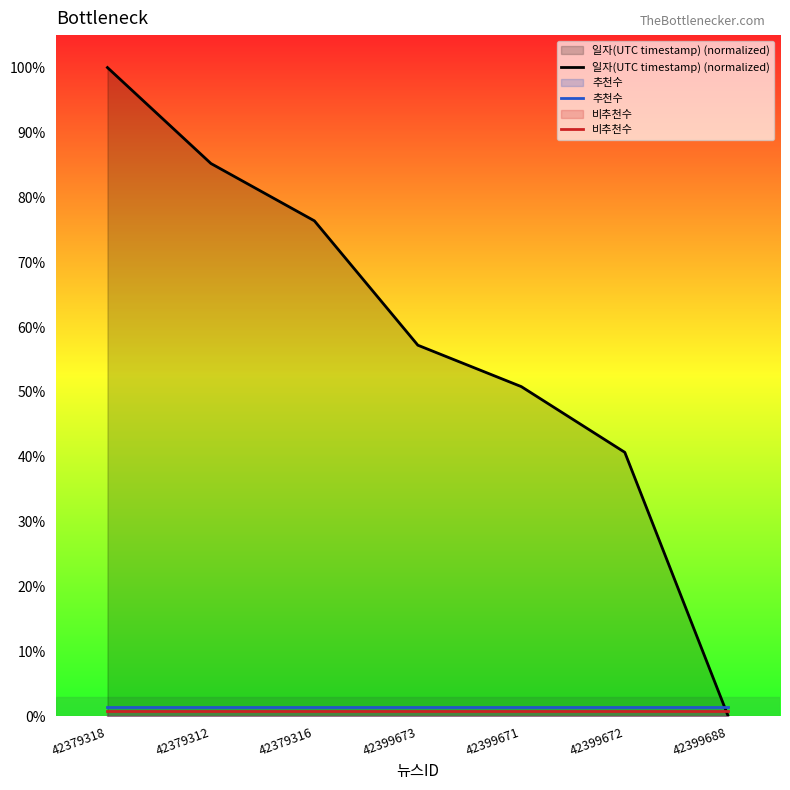

What is the greatest value displayed?

100.0